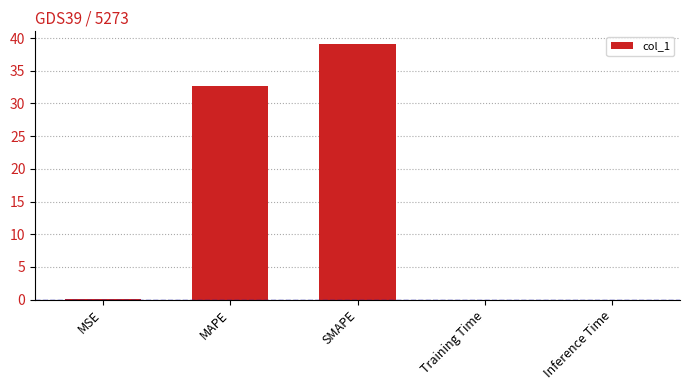

What is the sum of all values?

71.8